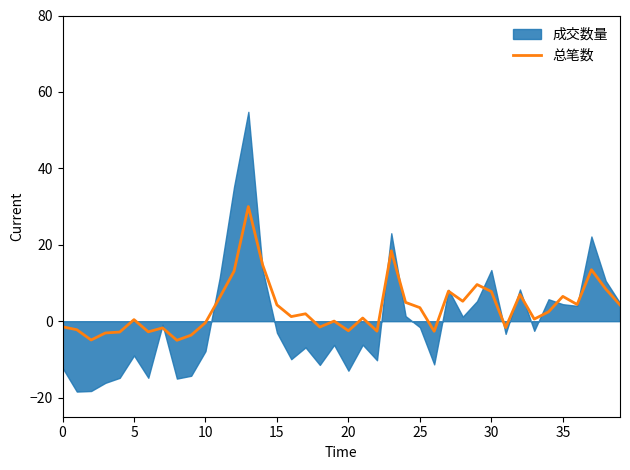

Reading left to right, list all the values displayed in this chart.

-1.5	-2.2	-4.9	-3.1	-2.8	0.4	-2.8	-1.8	-5.0	-3.6	-0.4	6.2	13.1	30.0	14.7	4.3	1.2	1.9	-1.5	0.0	-2.5	0.8	-2.6	18.4	4.9	3.5	-2.6	7.9	5.2	9.6	7.8	-1.7	7.0	0.6	2.4	6.5	4.4	13.5	8.4	4.2